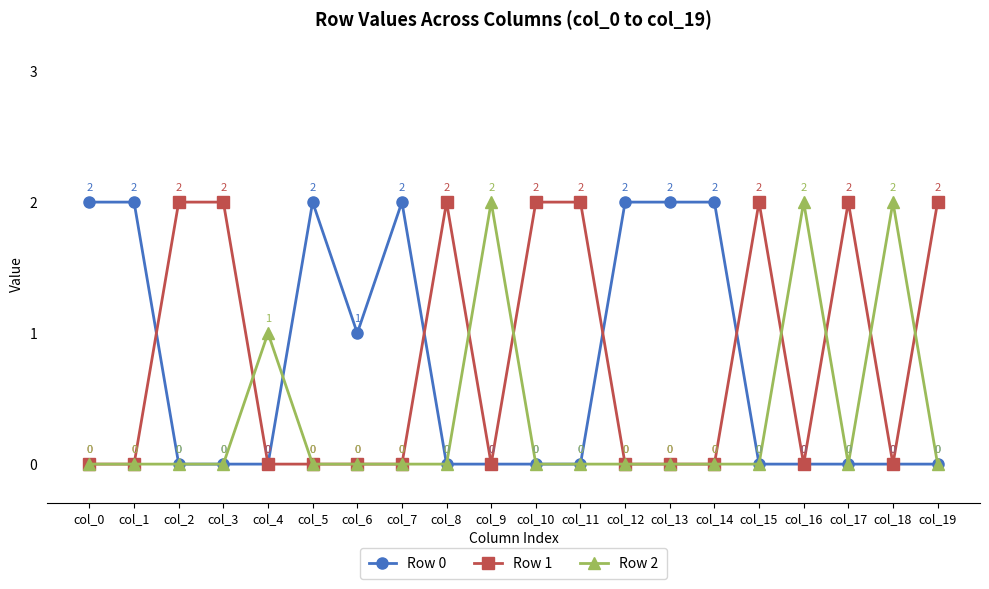

Count the number of categories in the chart.

20